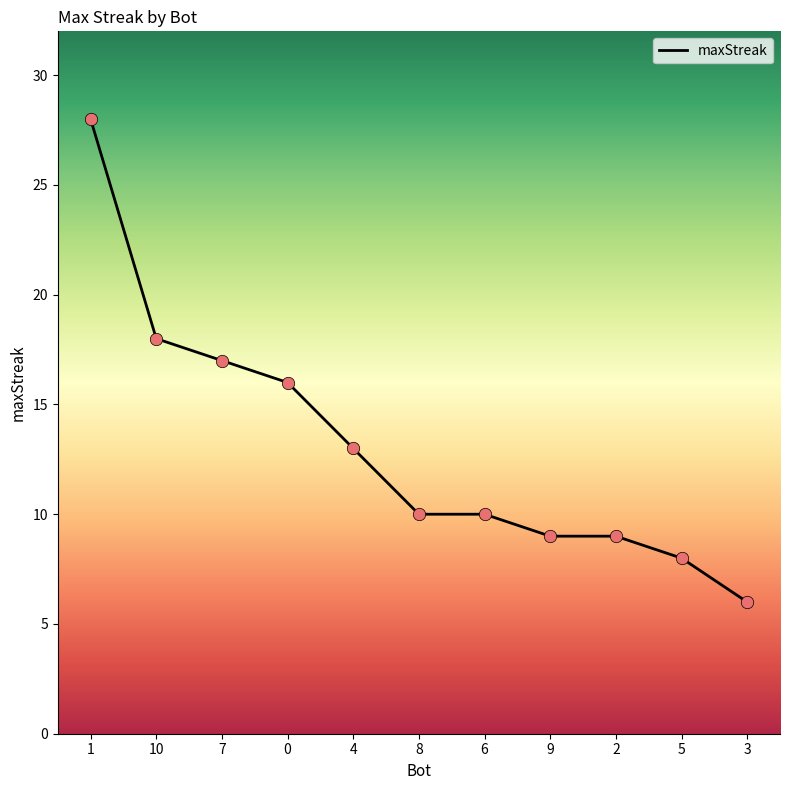

Which has a higher value, 8 or 3?

8